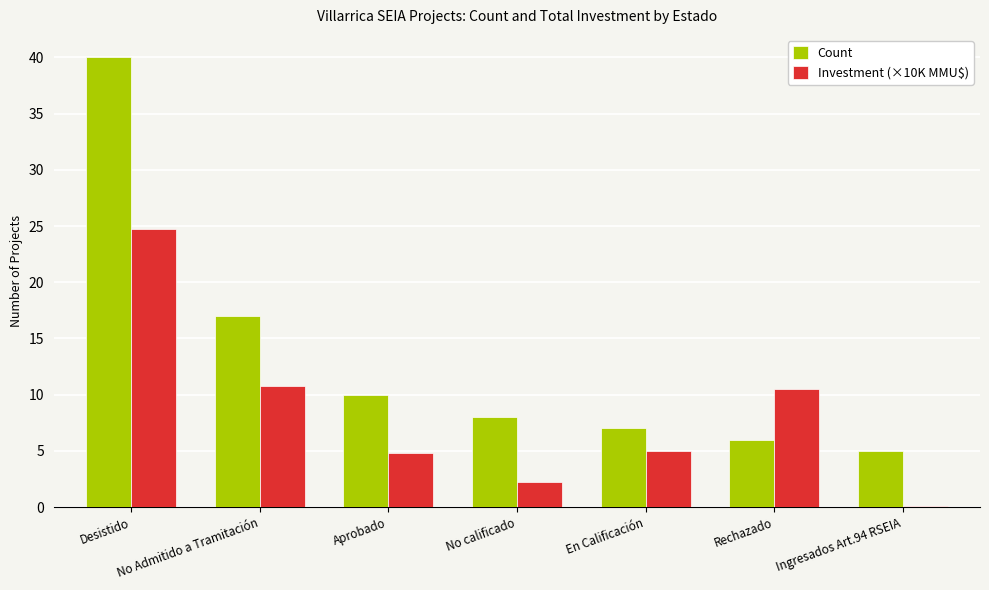

Where does the Count series first go above 8?

Desistido